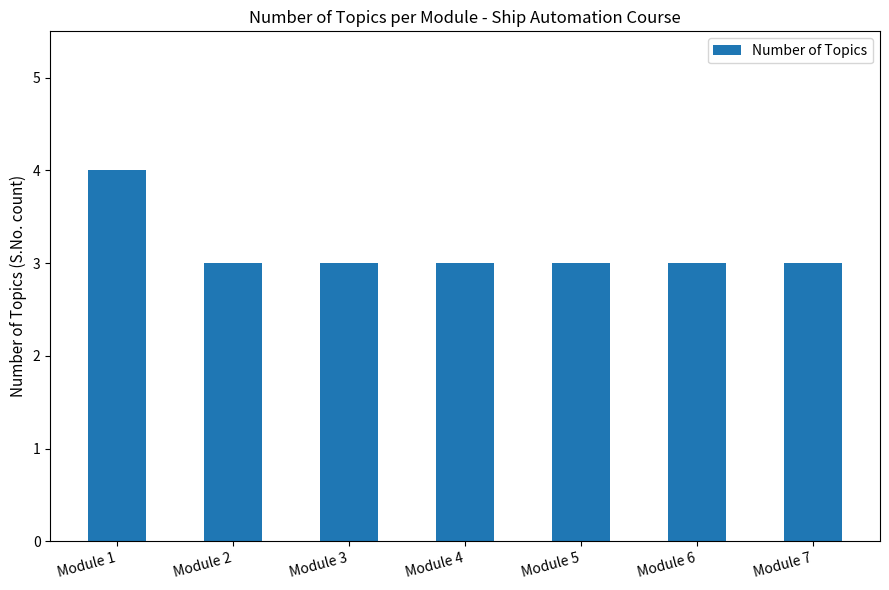

True or false: the data shows 3 at Module 2.

True